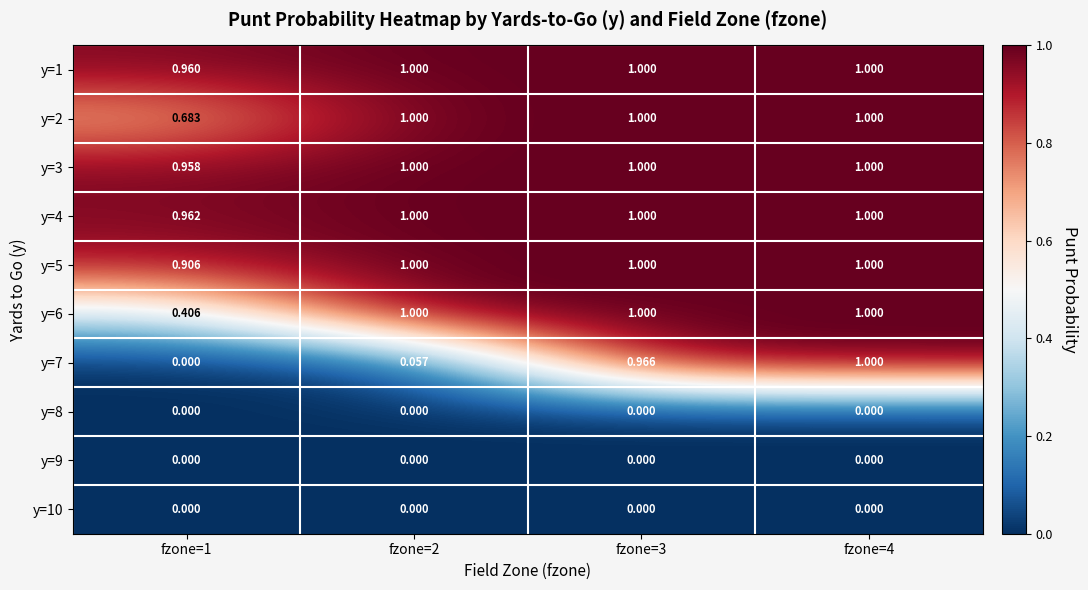

Which series has the largest total across all categories?

y=4